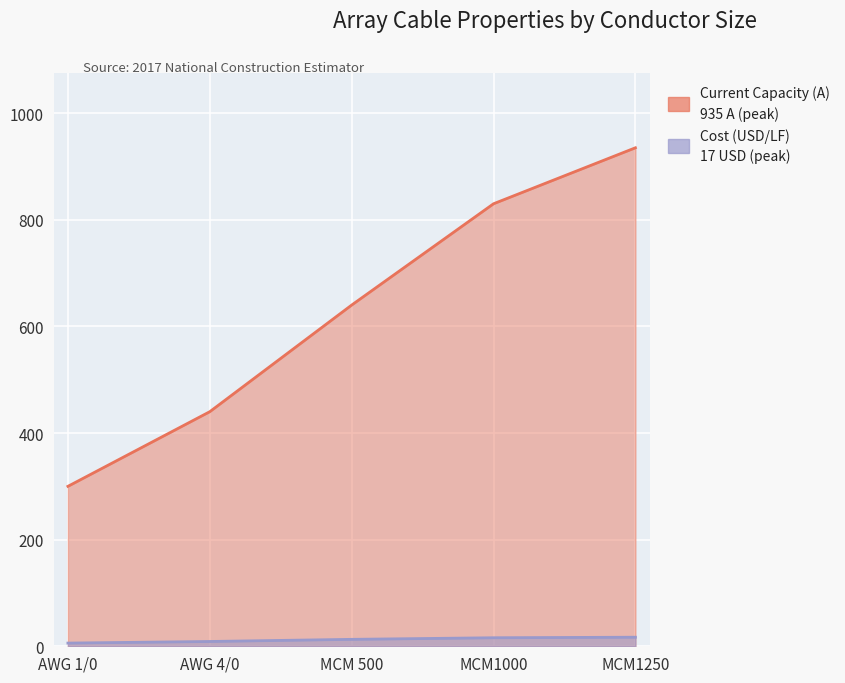

True or false: Current Capacity (A) has more than 1 interior local peaks.

False